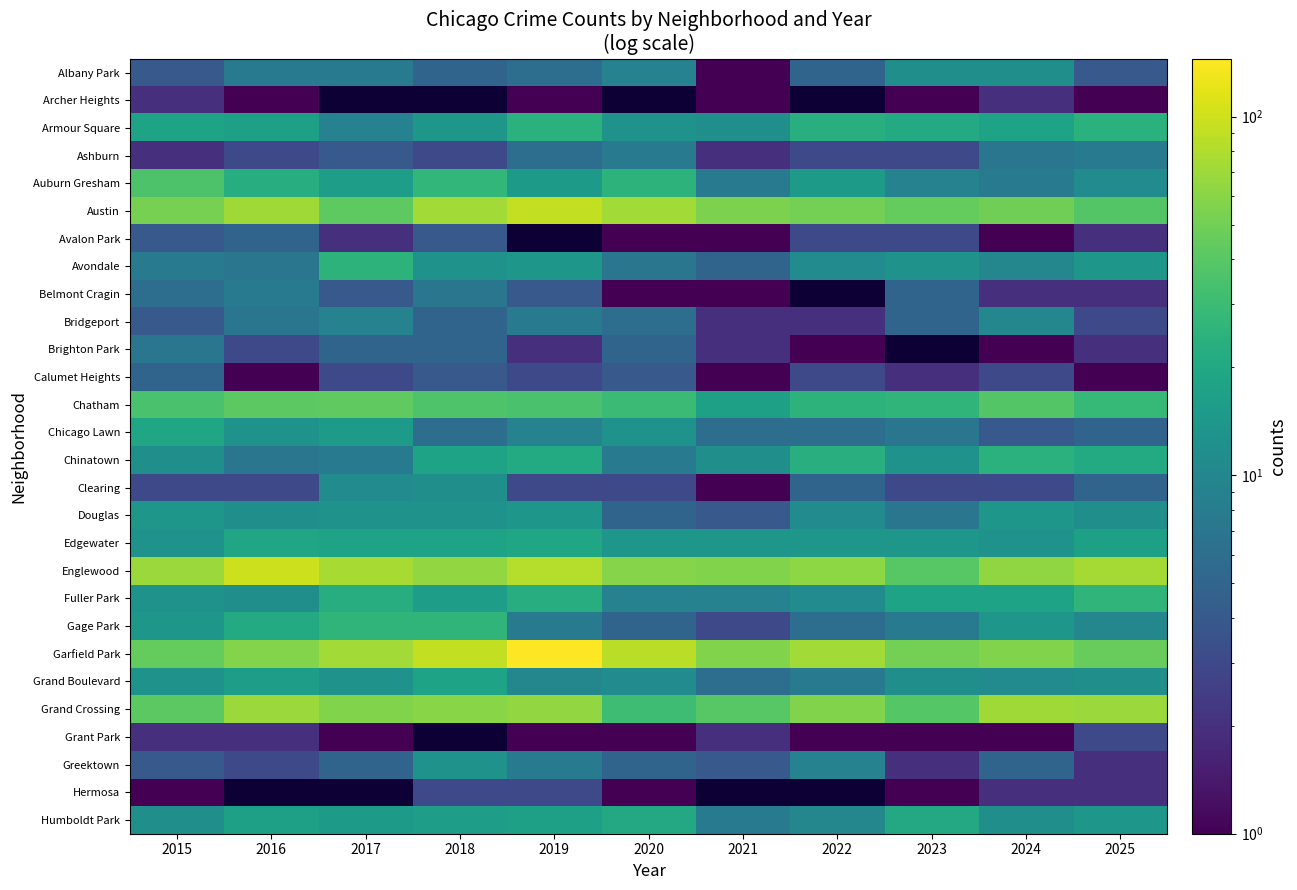

How many series are shown in this chart?

28